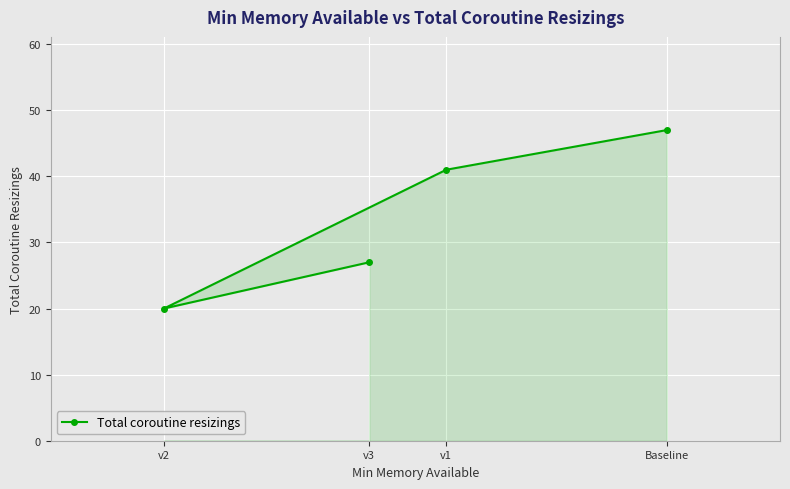

Reading right to left, what are all the values shown in this chart?

Baseline=47	v1=41	v3=27	v2=20